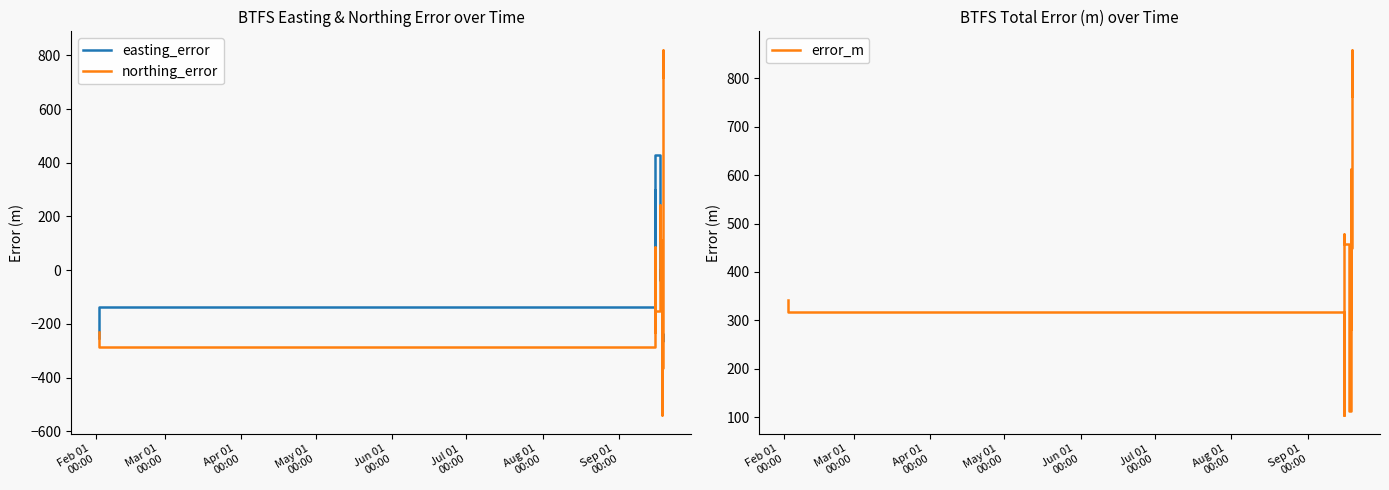

Does the chart have visible grid lines?

No